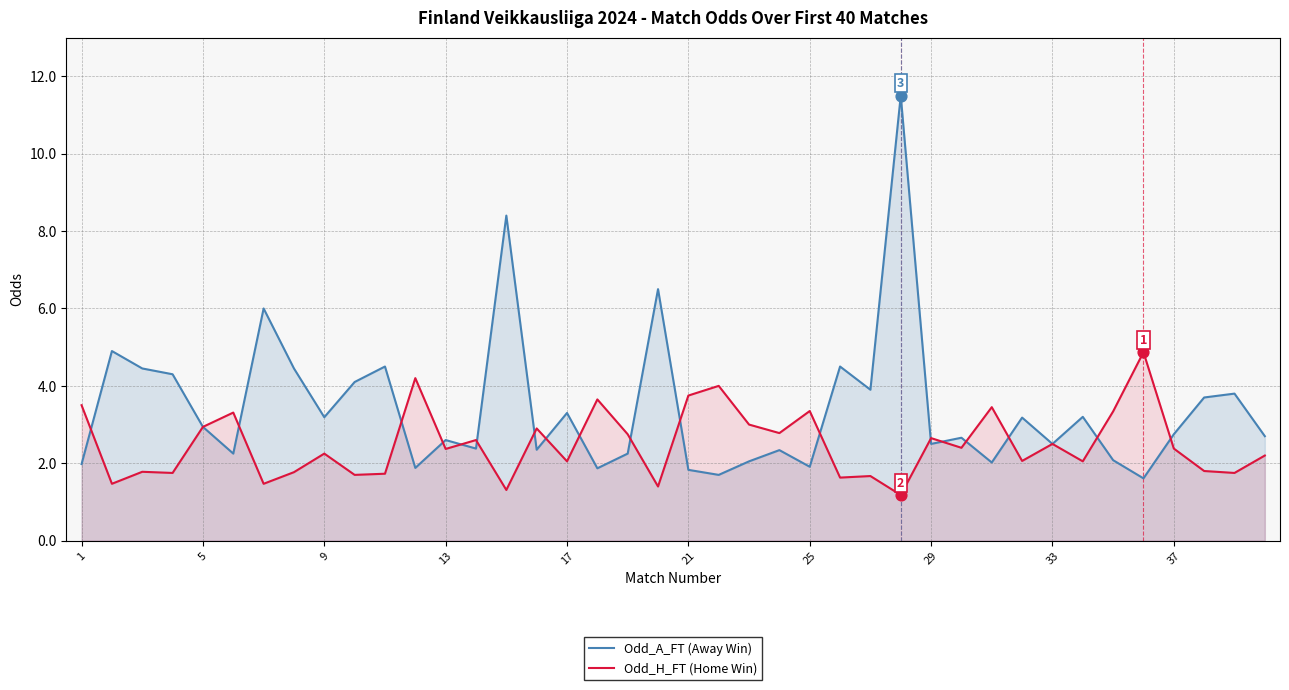

What are all the series names shown in the legend?

Odd_A_FT (Away Win), Odd_H_FT (Home Win)